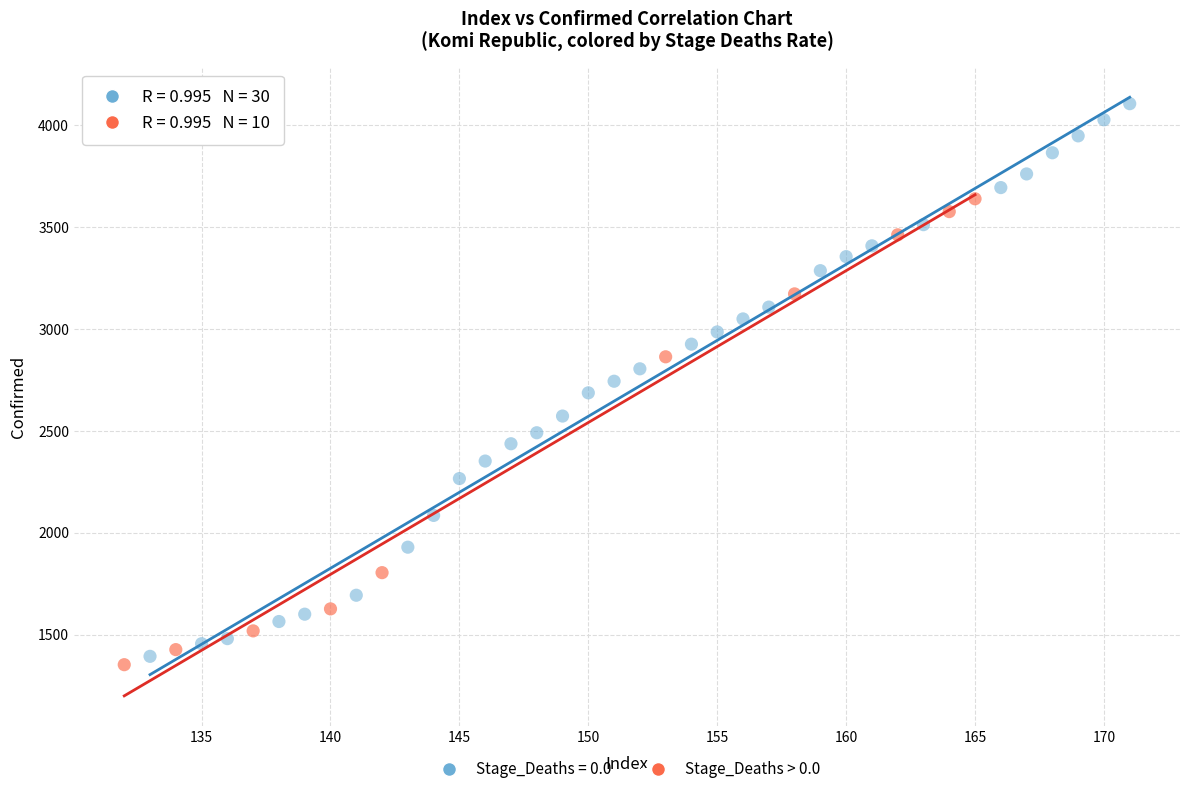

Which series has the widest spread of Y values?

Stage_Deaths = 0.0